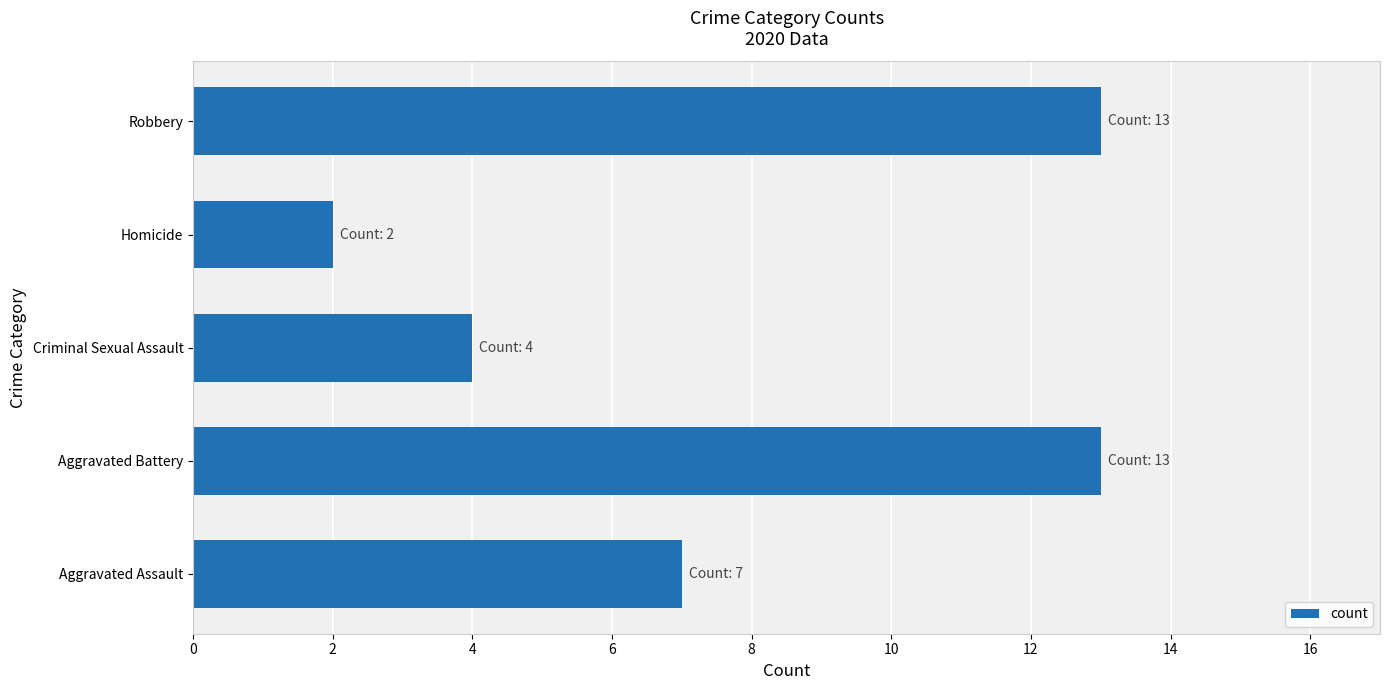

What is the average value?

8